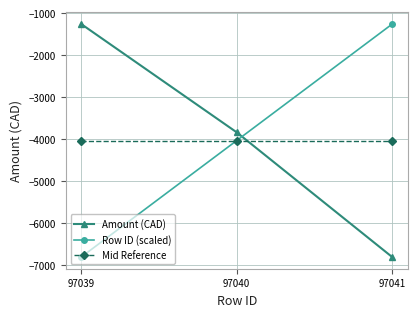

What is the lowest value of the Row ID (scaled) series?

-6800.2